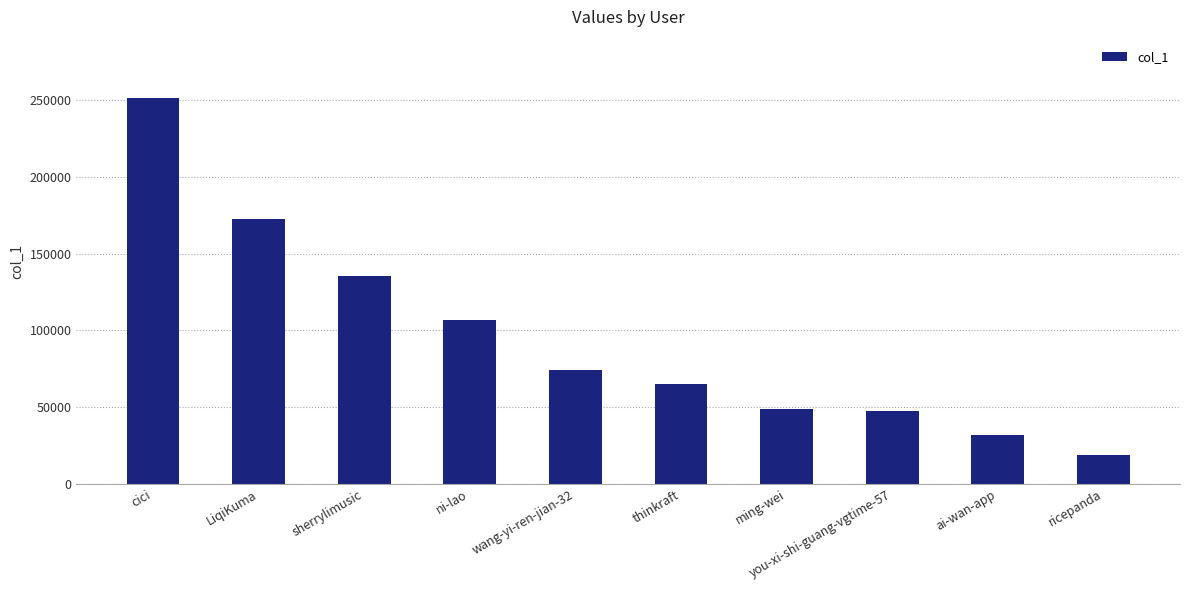

How many distinct data groups are displayed?

1